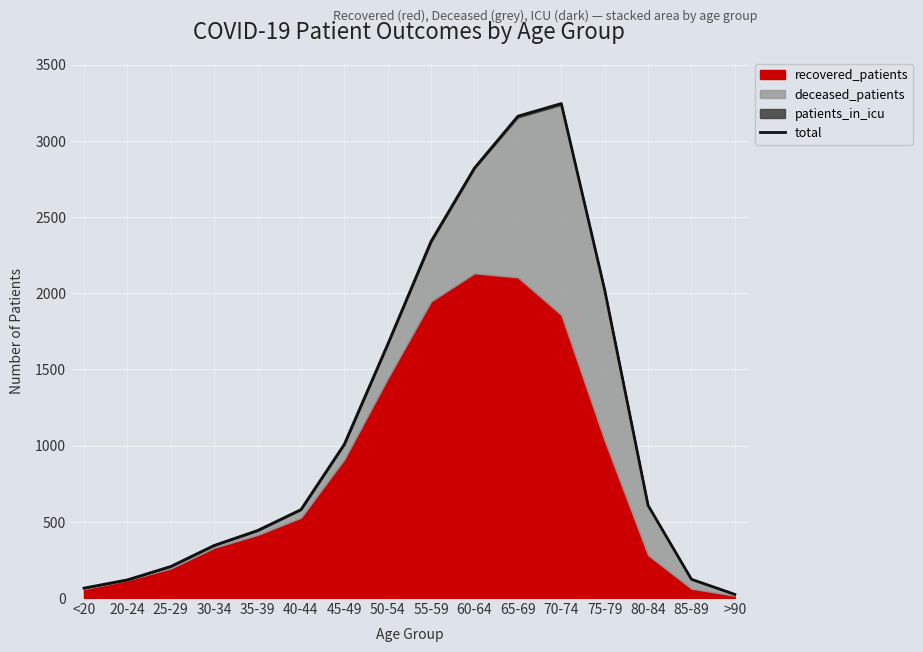

Count the number of categories in the chart.

16